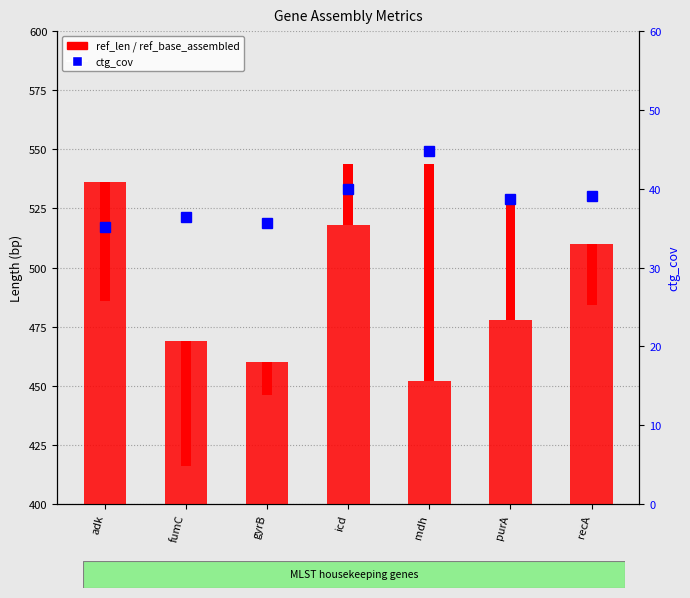

Reading left to right, extract all data points from this chart.

ref_base_assembled: adk=536.0	fumC=469.0	gyrB=460.0	icd=518.0	mdh=452.0	purA=478.0	recA=510.0
ref_len: adk=50.0	fumC=53.0	gyrB=14.0	icd=26.0	mdh=92.0	purA=52.0	recA=26.0
ctg_cov: adk=35.1	fumC=36.4	gyrB=35.7	icd=40.0	mdh=44.8	purA=38.7	recA=39.1